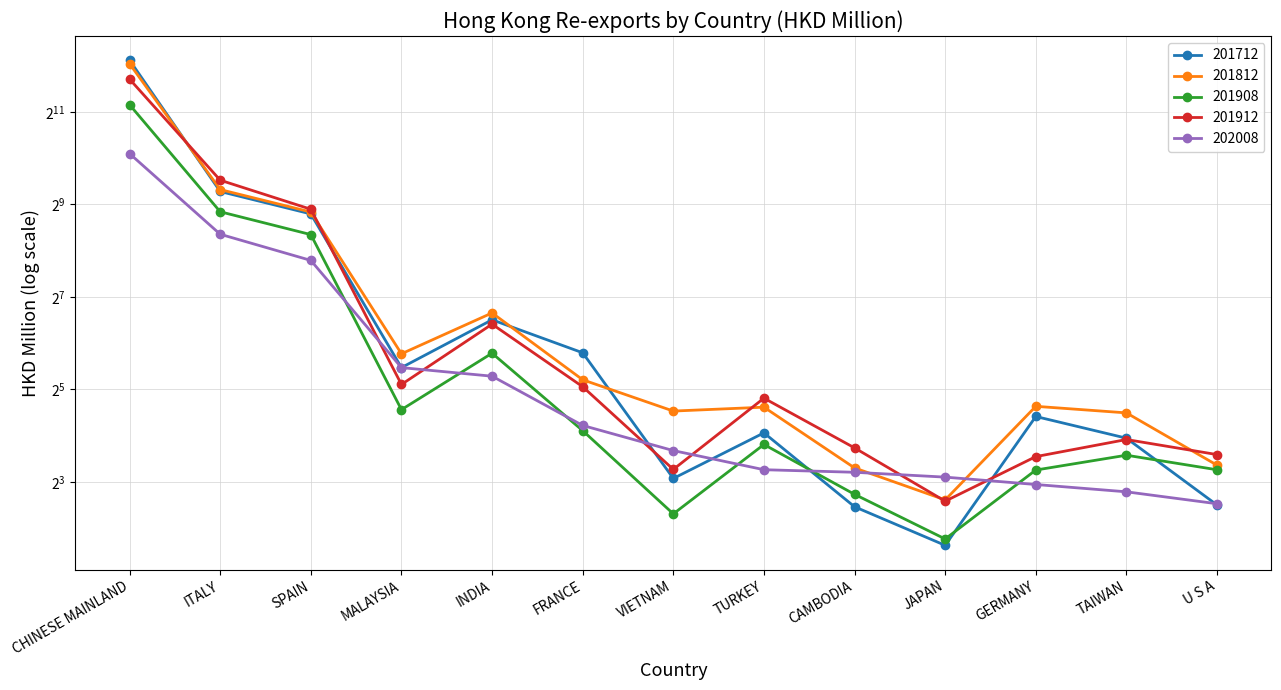

Between which two adjacent categories do 201712 and 201912 first intersect?

CHINESE MAINLAND and ITALY